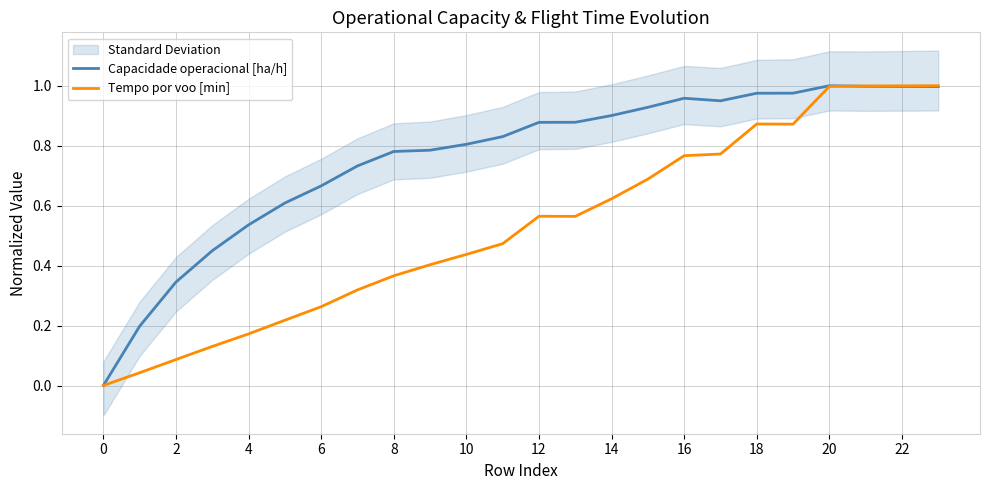

The value of Tempo por voo [min] at 12 is 0.6. True or false?

True